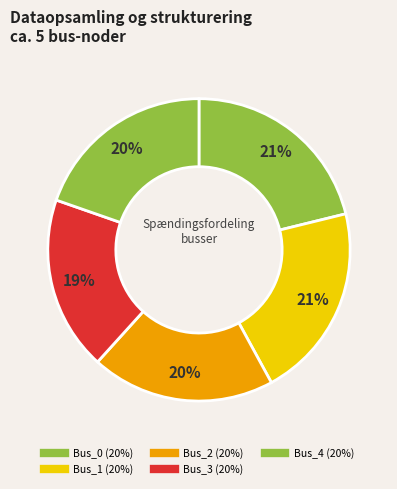

Combined, do Bus_3 and Bus_2 account for over 50%?

No